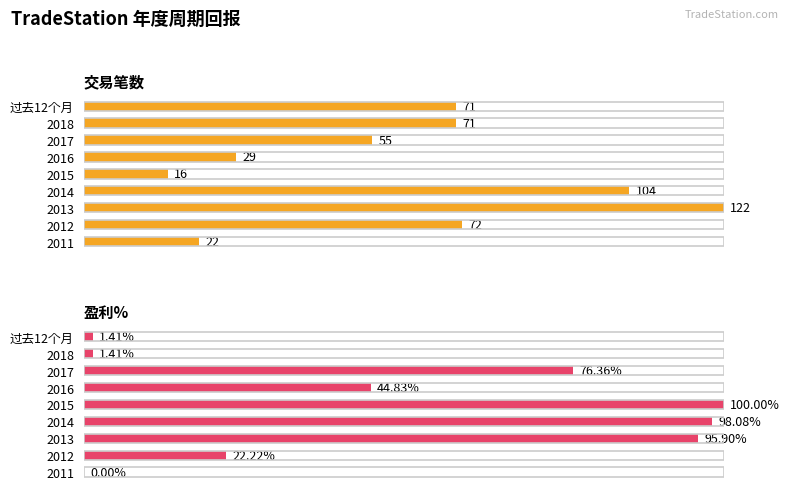

The 盈利% series shows 0.1 at 2012. True or false?

False